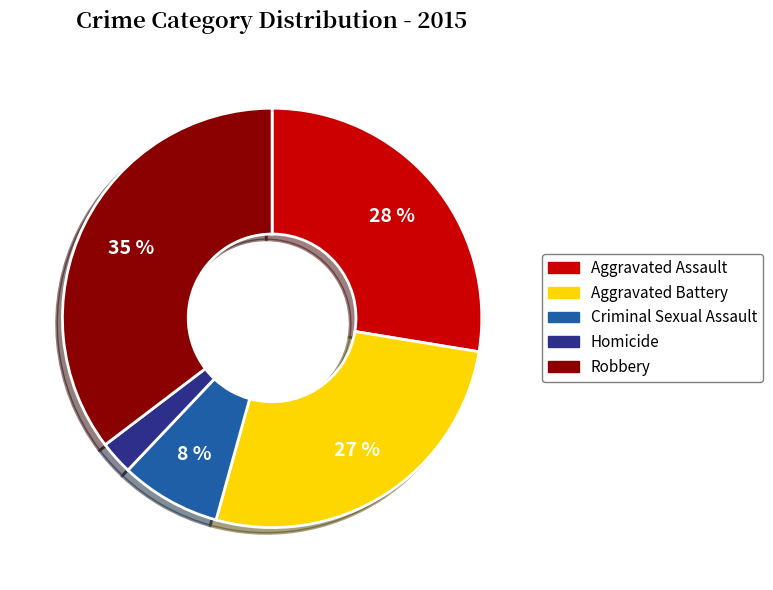

To the nearest percent, what is the average slice percentage?

20%